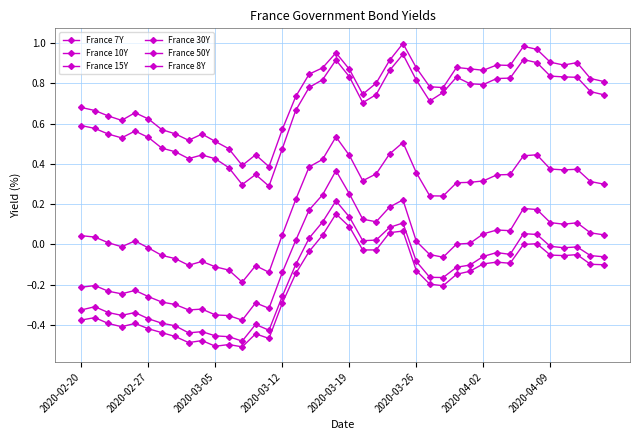

What is the minimum value for France 50Y?

0.4